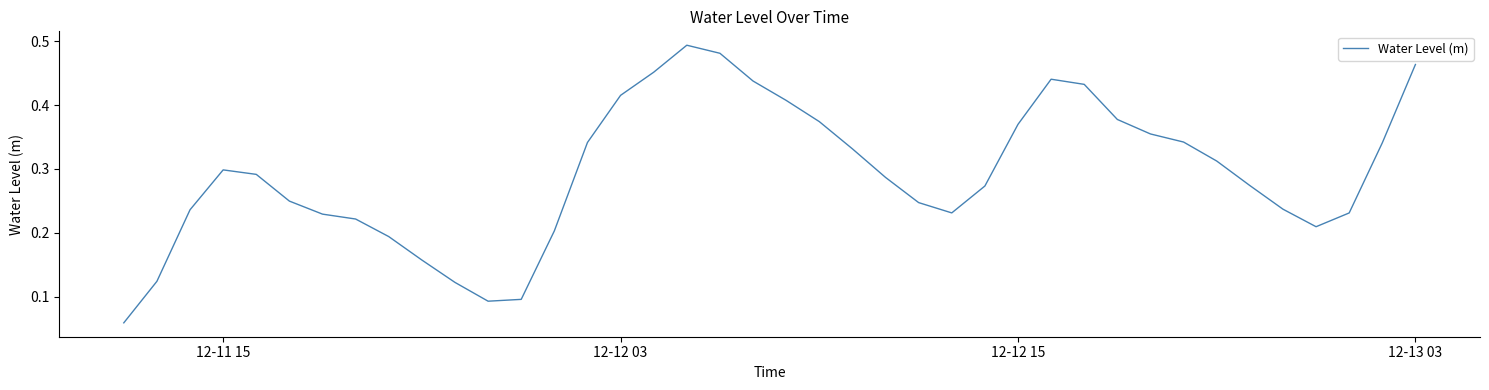

The value at 12-13 03 is 0.2. True or false?

False